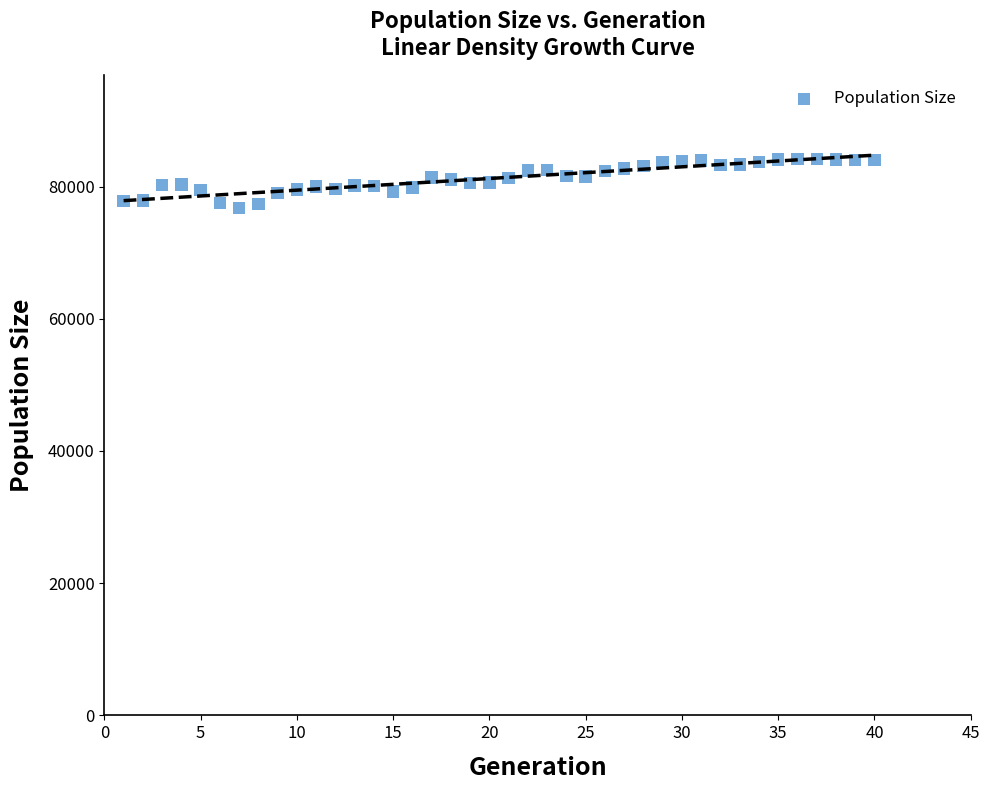

What is the range of Y values (max minus min)?

7457